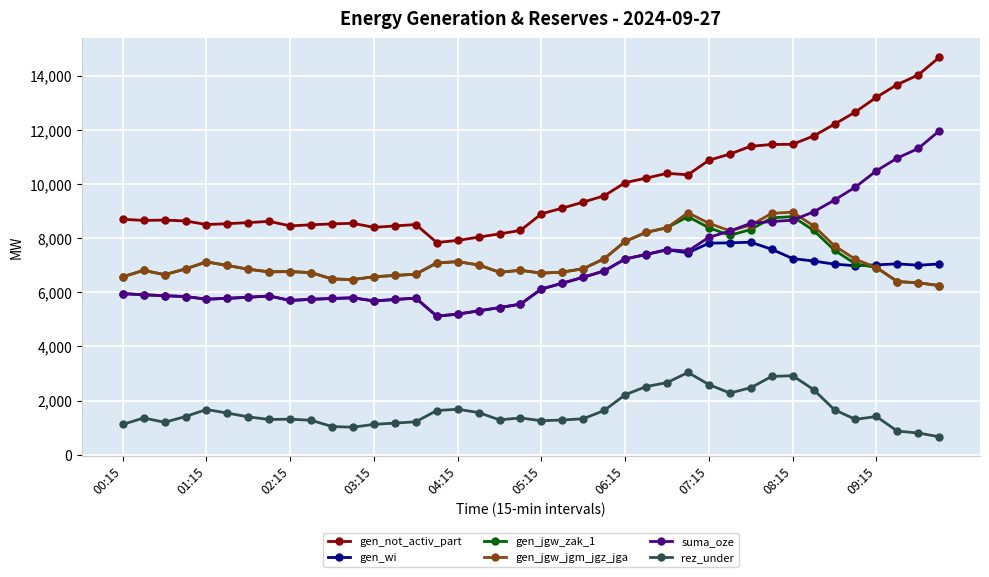

Which series has the widest spread of values?

suma_oze